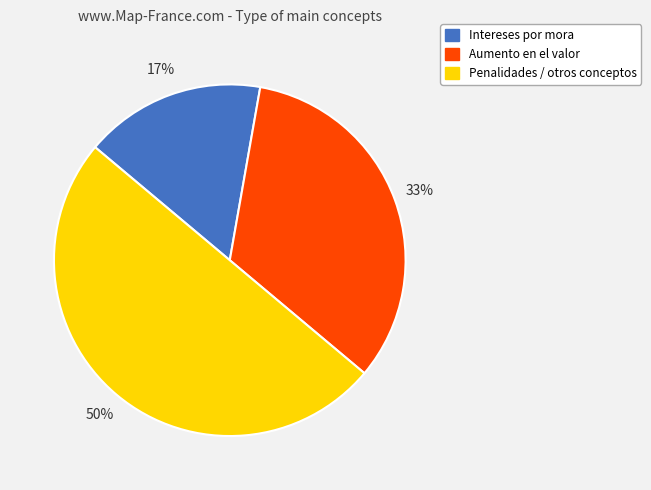

Which slice is the smallest?

Intereses por mora